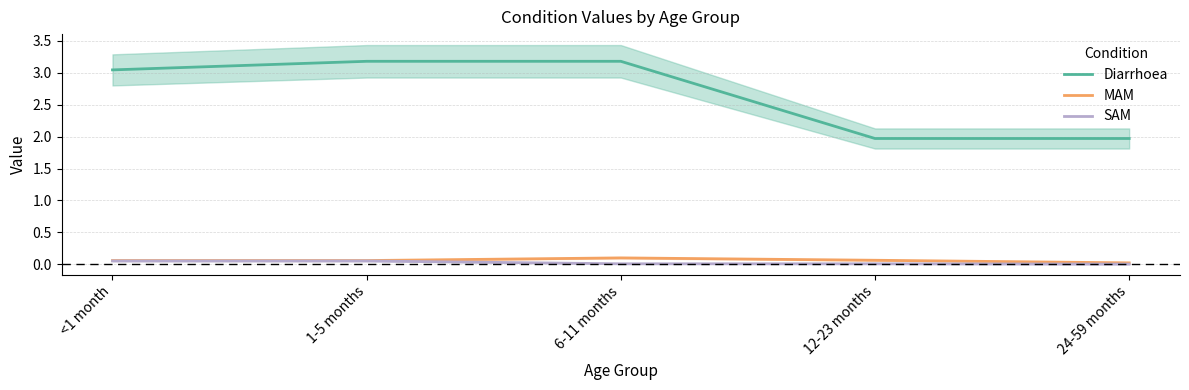

The value of SAM at 12-23 months is 0.0. True or false?

True